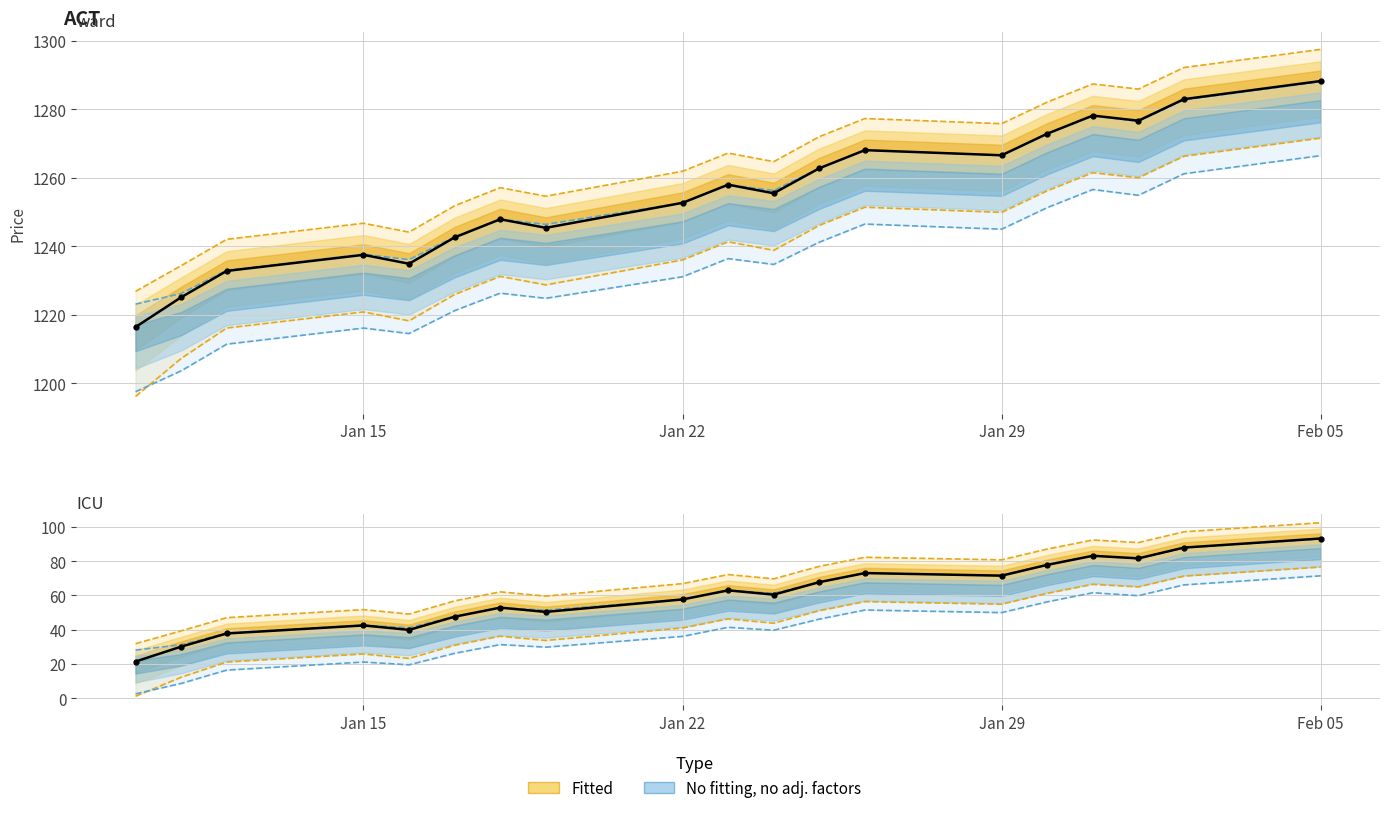

True or false: Close (scaled) has more than 1 interior local peaks.

True